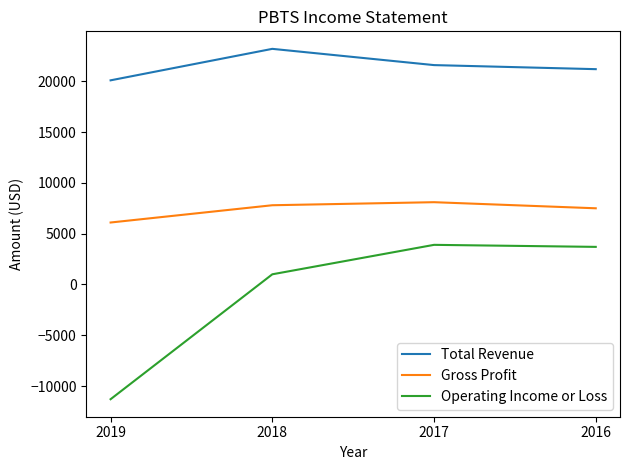

How many values in the Operating Income or Loss series are below 3700?

2